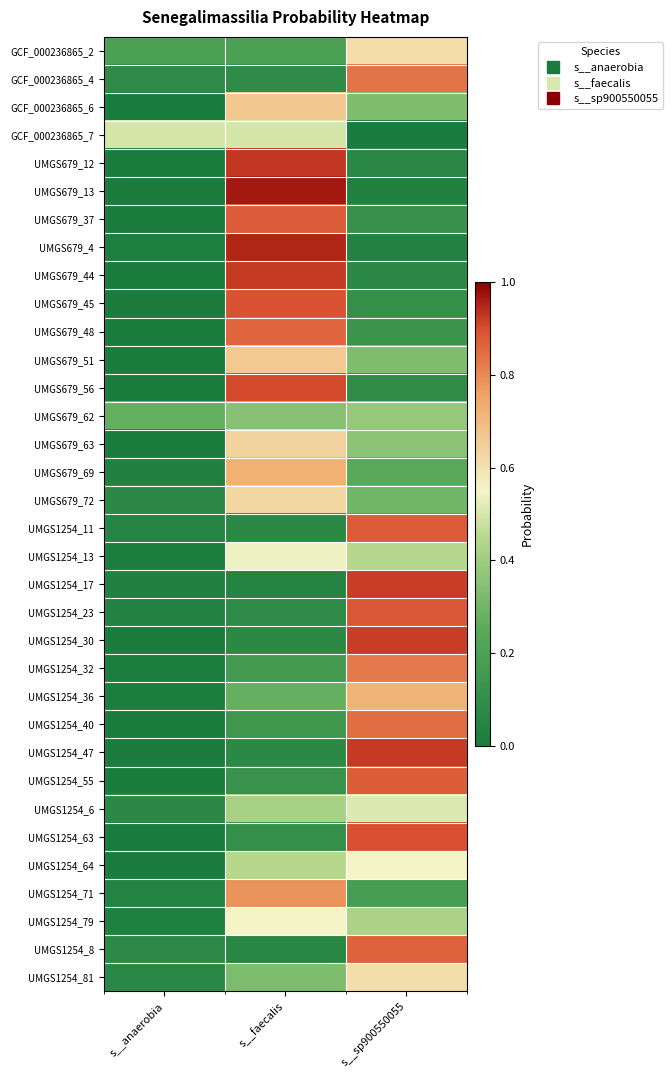

At which category does the chart reach its minimum across all series?

s__anaerobia